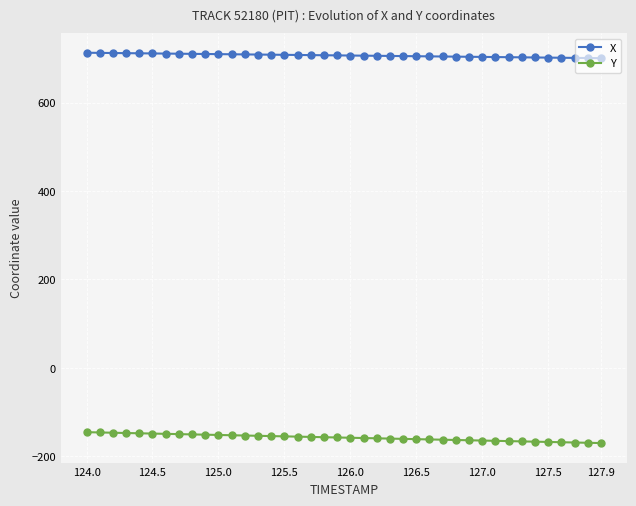

What is the value of the Y point at the 32nd from the left?

-165.0